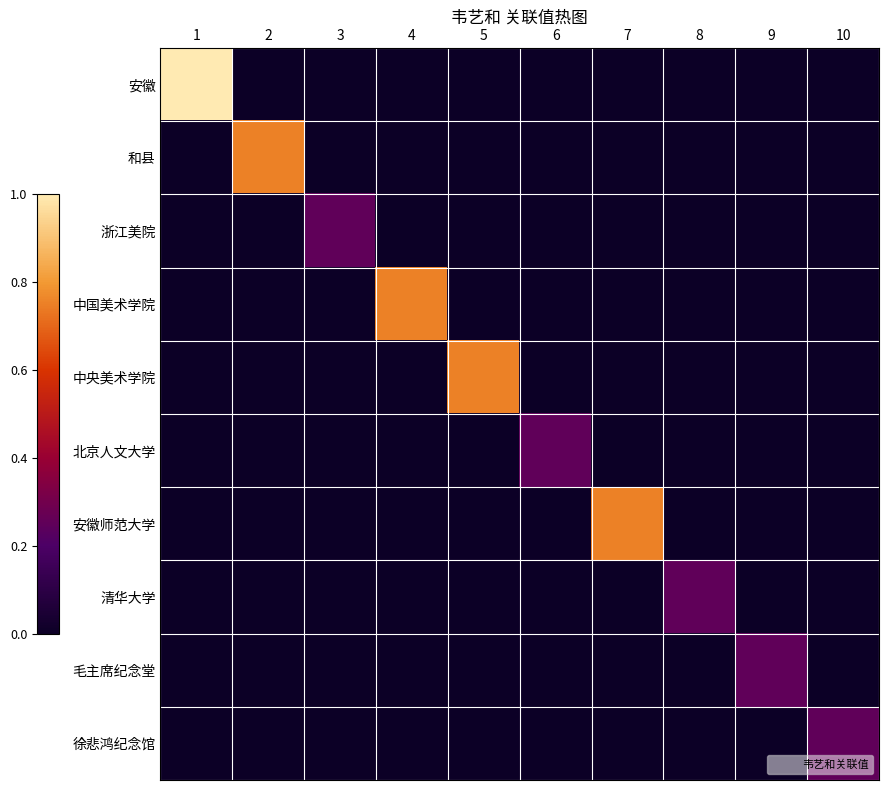

Reading left to right, what are all the values shown in this chart?

安徽: 1=1.0	2=0.0	3=0.0	4=0.0	5=0.0	6=0.0	7=0.0	8=0.0	9=0.0	10=0.0
和县: 1=0.0	2=0.8	3=0.0	4=0.0	5=0.0	6=0.0	7=0.0	8=0.0	9=0.0	10=0.0
浙江美院: 1=0.0	2=0.0	3=0.2	4=0.0	5=0.0	6=0.0	7=0.0	8=0.0	9=0.0	10=0.0
中国美术学院: 1=0.0	2=0.0	3=0.0	4=0.8	5=0.0	6=0.0	7=0.0	8=0.0	9=0.0	10=0.0
中央美术学院: 1=0.0	2=0.0	3=0.0	4=0.0	5=0.8	6=0.0	7=0.0	8=0.0	9=0.0	10=0.0
北京人文大学: 1=0.0	2=0.0	3=0.0	4=0.0	5=0.0	6=0.2	7=0.0	8=0.0	9=0.0	10=0.0
安徽师范大学: 1=0.0	2=0.0	3=0.0	4=0.0	5=0.0	6=0.0	7=0.8	8=0.0	9=0.0	10=0.0
清华大学: 1=0.0	2=0.0	3=0.0	4=0.0	5=0.0	6=0.0	7=0.0	8=0.2	9=0.0	10=0.0
毛主席纪念堂: 1=0.0	2=0.0	3=0.0	4=0.0	5=0.0	6=0.0	7=0.0	8=0.0	9=0.2	10=0.0
徐悲鸿纪念馆: 1=0.0	2=0.0	3=0.0	4=0.0	5=0.0	6=0.0	7=0.0	8=0.0	9=0.0	10=0.2